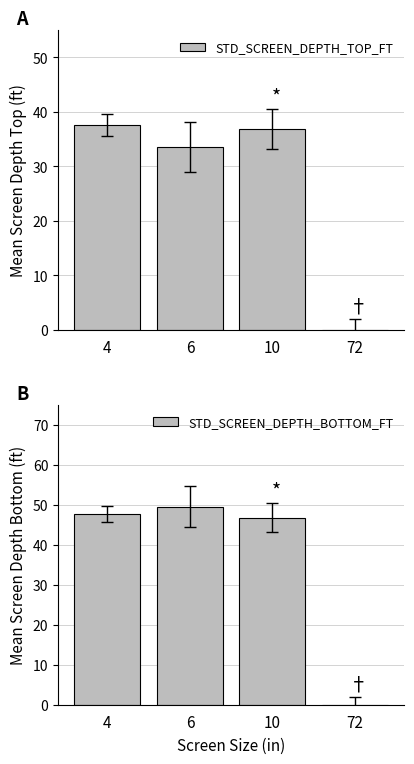

The value of STD_SCREEN_DEPTH_TOP_FT at 10 is 36.8. True or false?

True